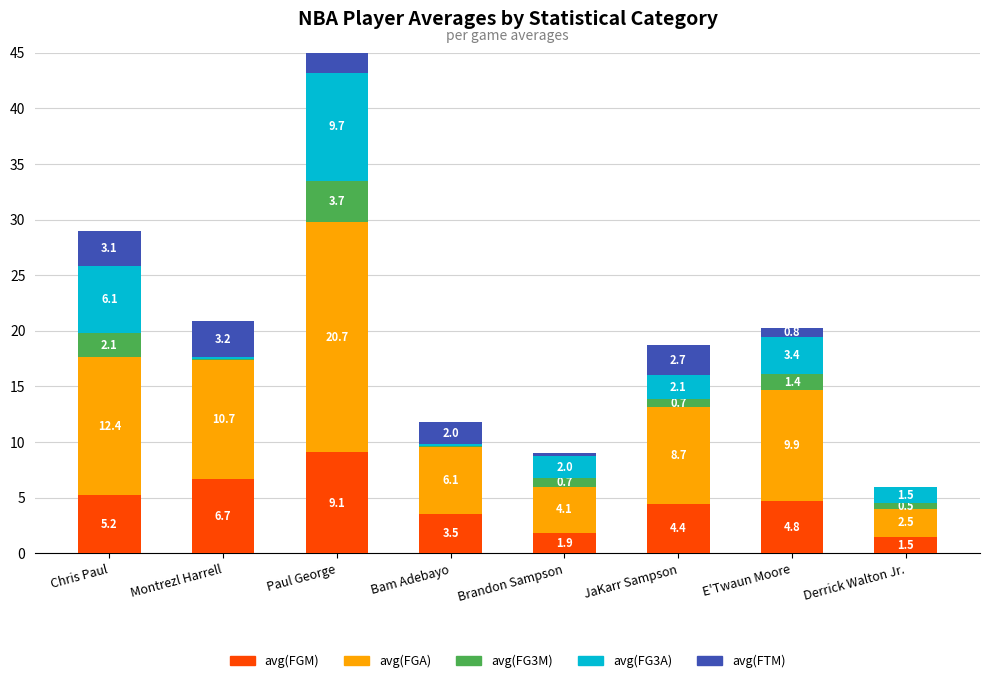

Which series has the largest range (max minus min)?

avg(FGA)